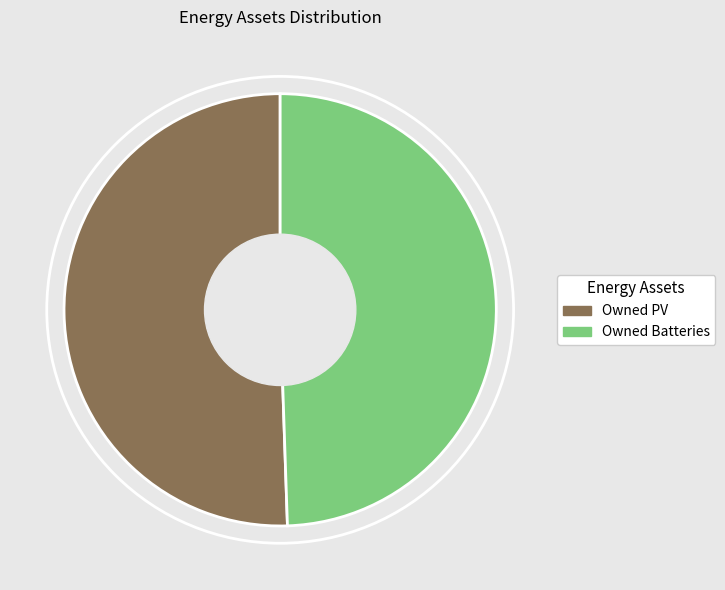

How many segments does this pie chart have?

2